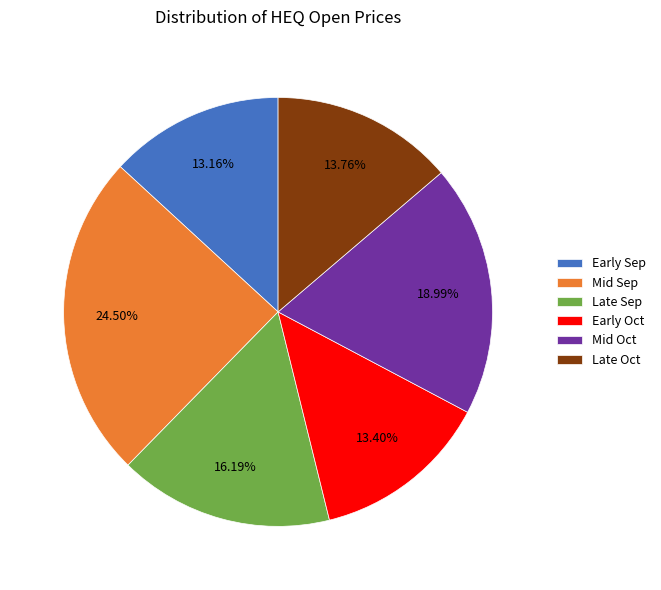

Approximately how many times larger is the value at Late Sep compared to Mid Sep?

0.7